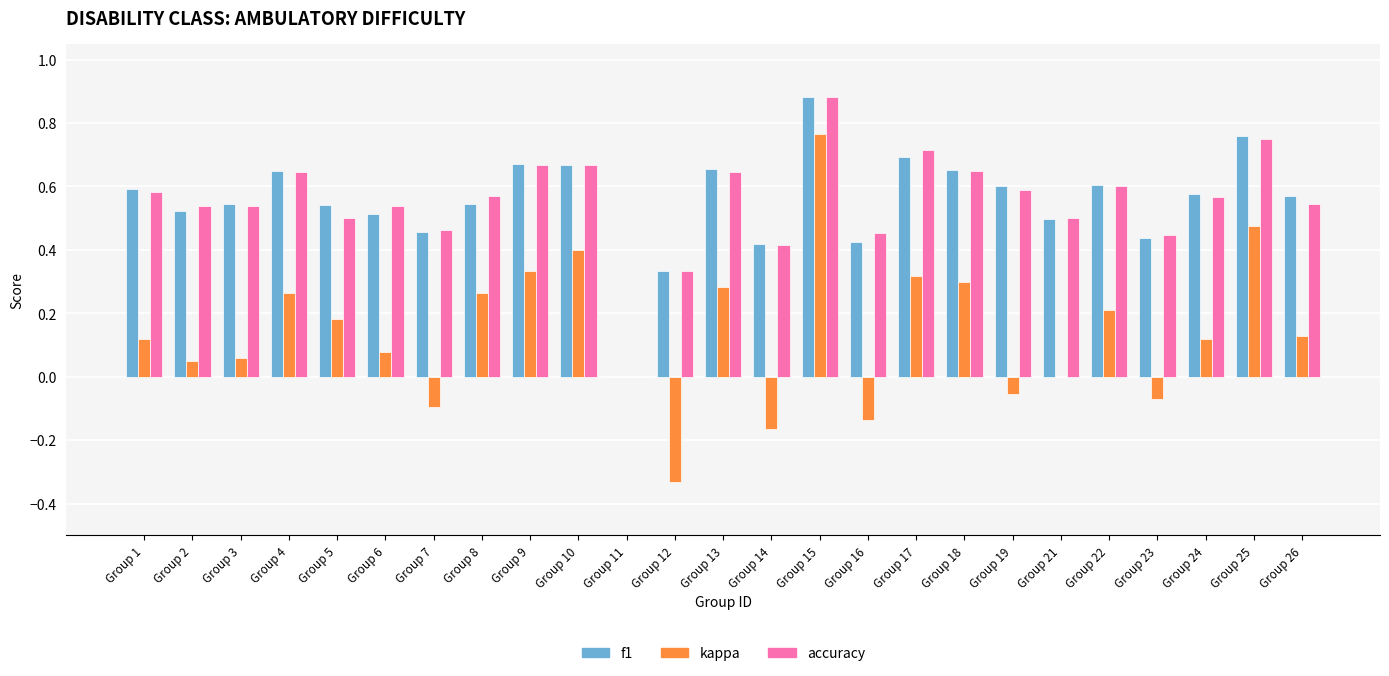

Is the value of f1 at Group 4 greater than the value of accuracy at Group 22?

Yes